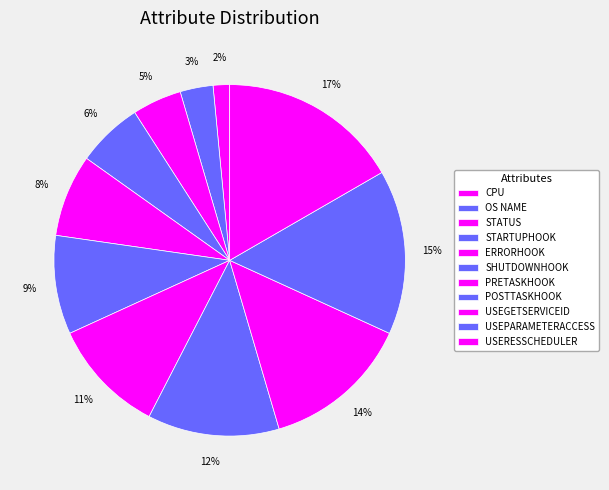

Is there a majority slice in this chart?

No